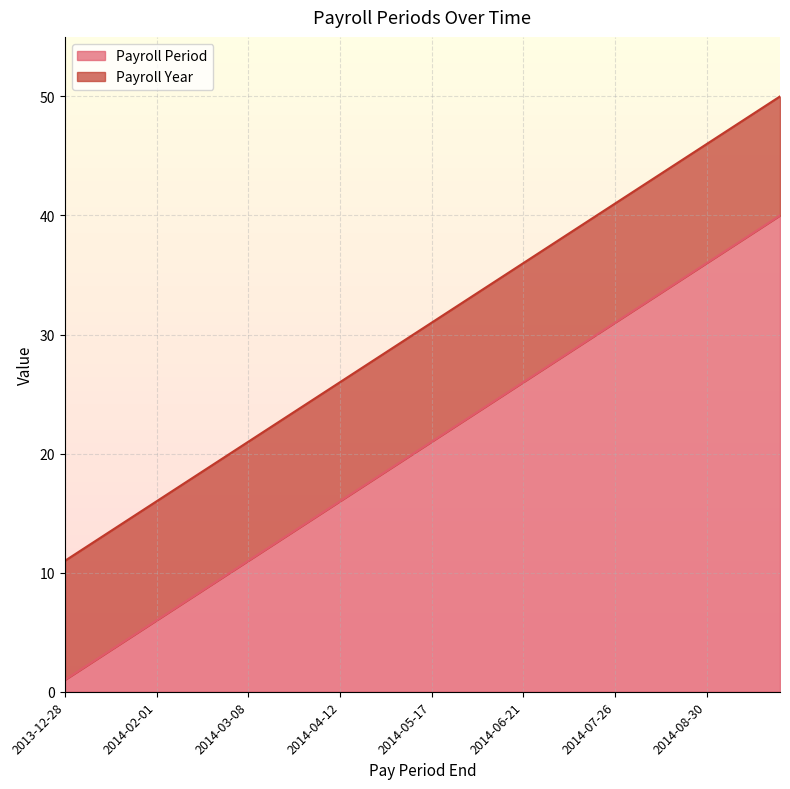

How many lines are shown in the chart?

2